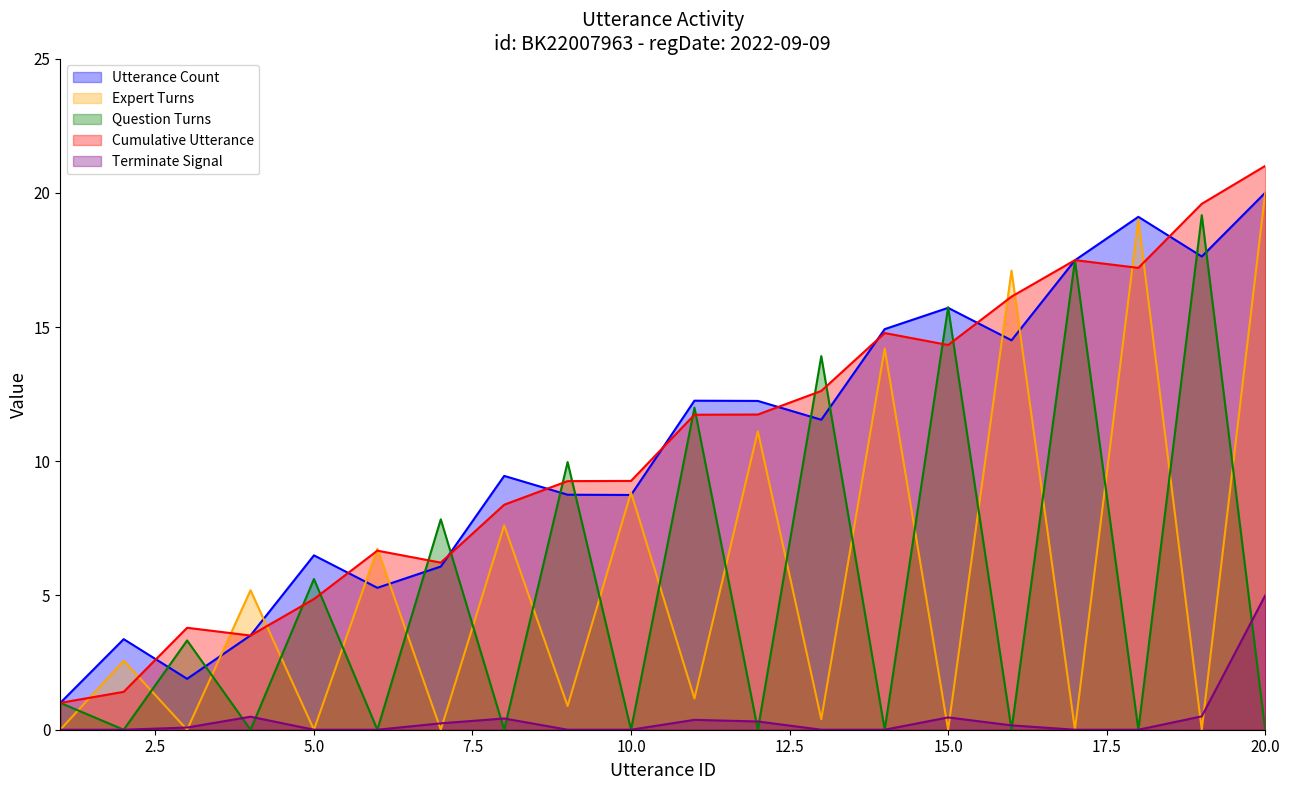

What is the value of the utterance_id point at the 1st from the left?

1.0